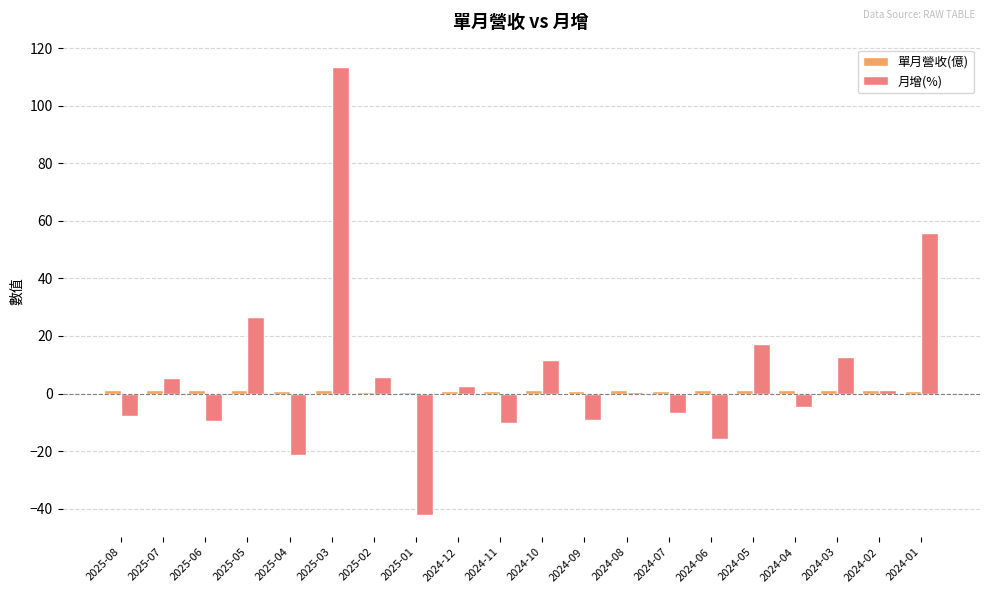

At which category is the sum across all series the highest?

2025-03